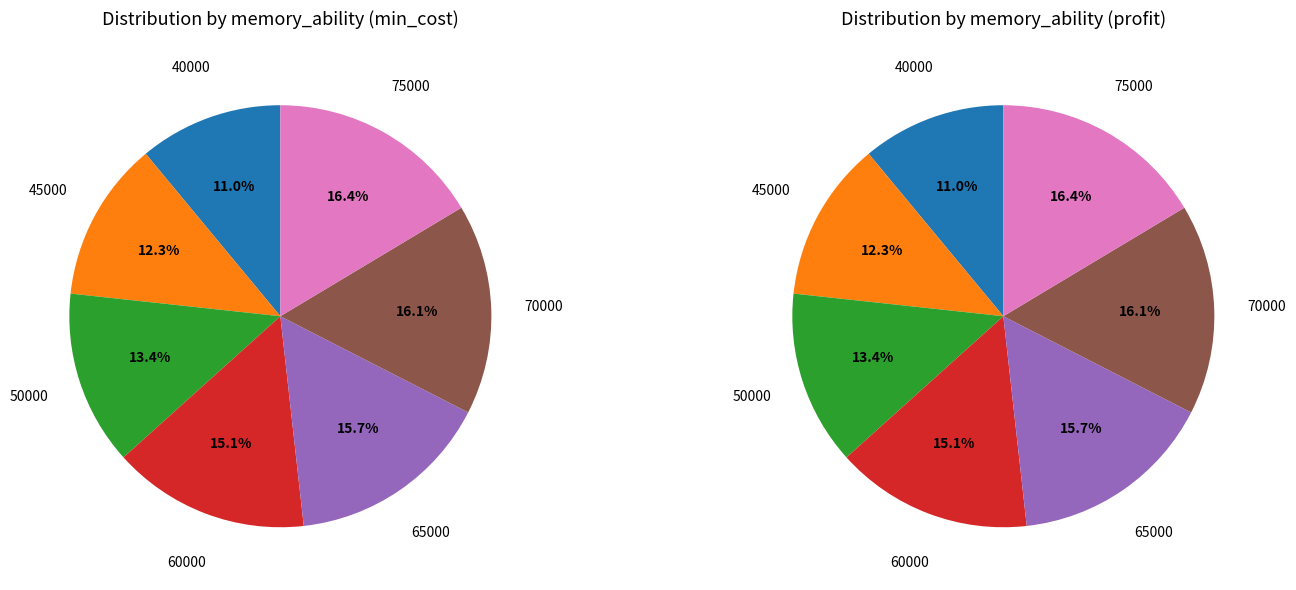

How much of the chart is everything except 65000?

84.3%